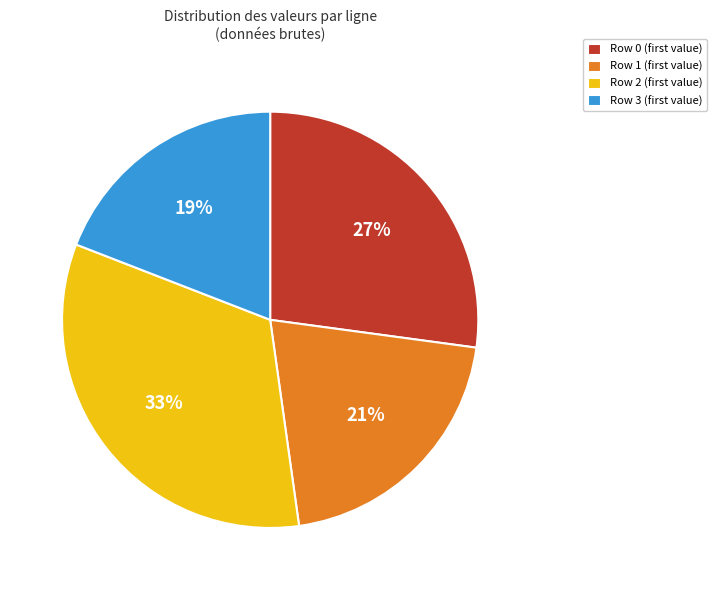

Is there a majority slice in this chart?

No